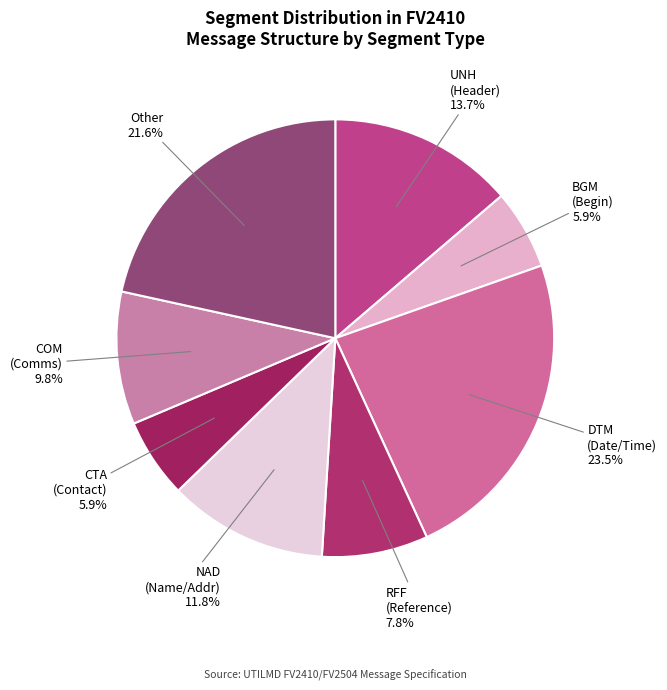

Count the number of slices in the pie.

8